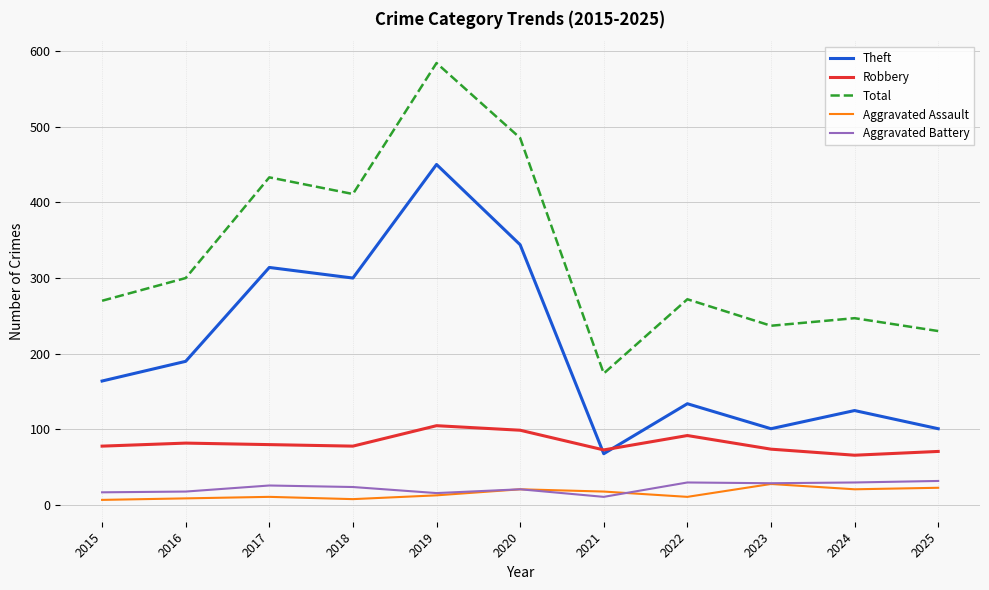

True or false: Total has more than 2 interior local peaks.

True